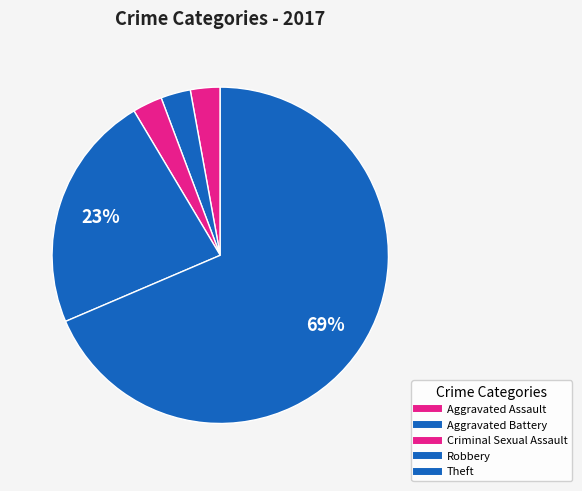

How many slices are in this pie chart?

5